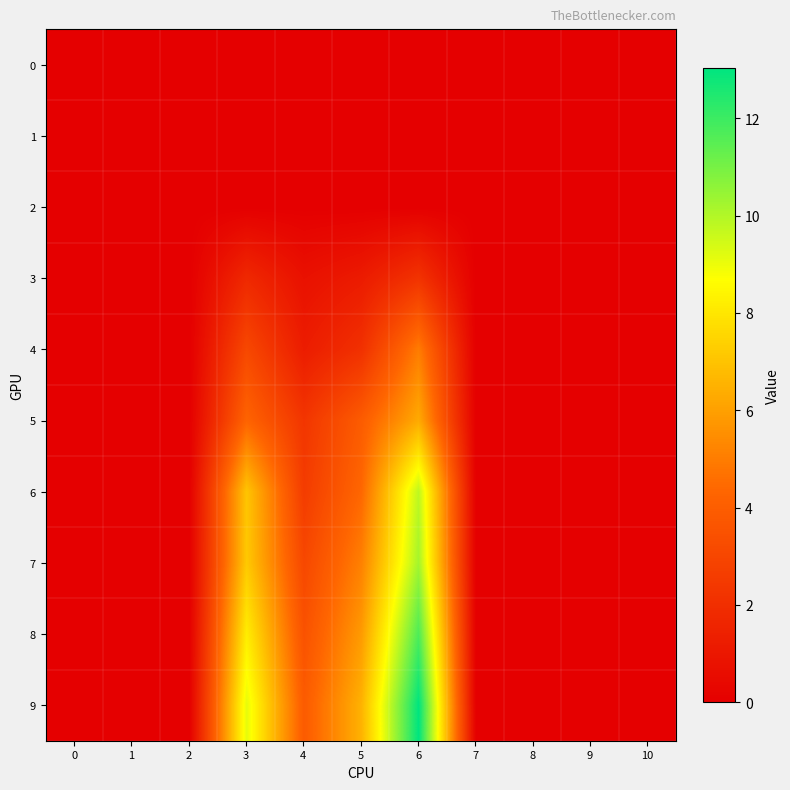

What is the total value across all series at 6?

58.3